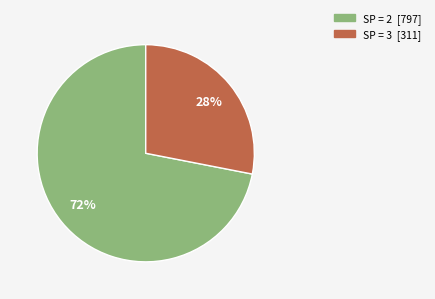

Is there any slice that represents more than half of the pie?

Yes